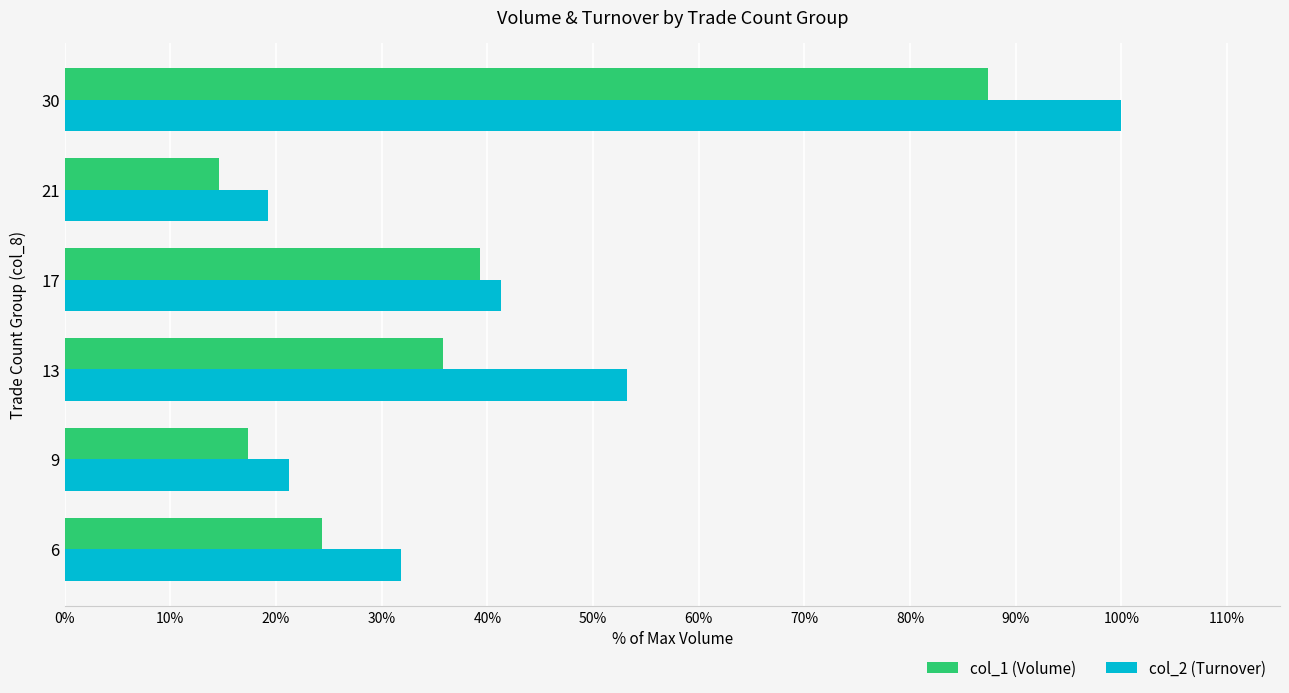

Which label corresponds to the largest value in the chart?

30